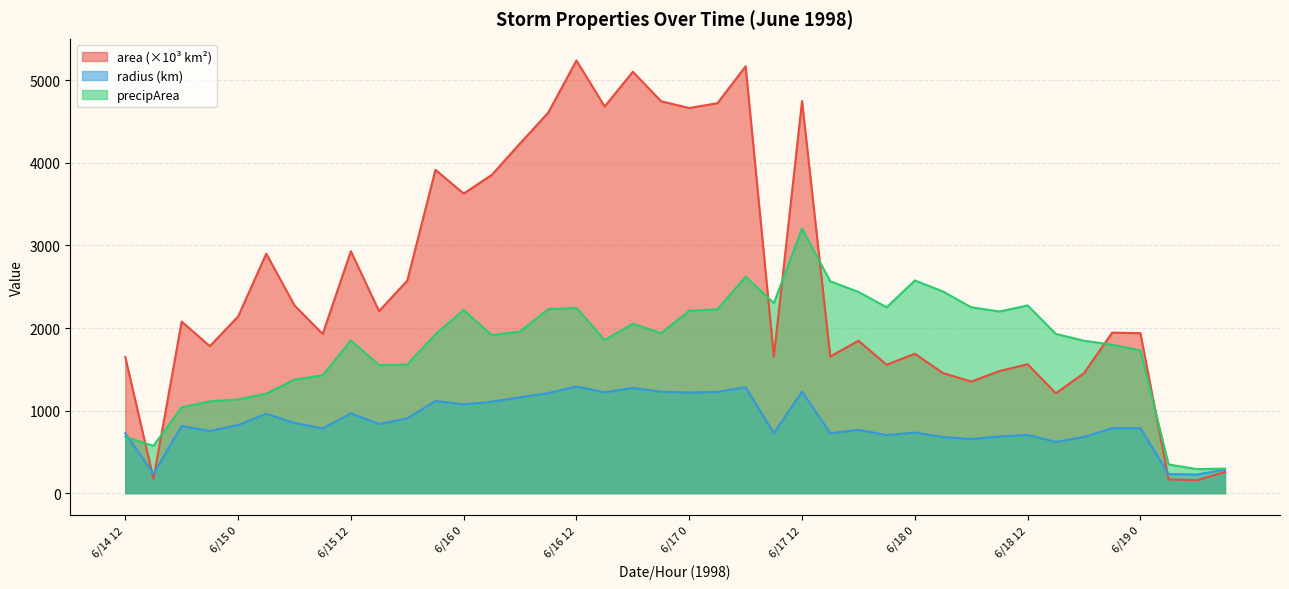

Reading right to left, what are all the values shown in this chart?

area: 6/19 9=255.6	6/19 6=158.1	6/19 3=167.5	6/19 0=1937.5	6/18 21=1944.4	6/18 18=1453.8	6/18 15=1209.4	6/18 12=1561.9	6/18 9=1478.8	6/18 6=1351.2	6/18 3=1454.4	6/18 0=1688.8	6/17 21=1555.0	6/17 18=1845.6	6/17 15=1655.0	6/17 12=4748.8	6/17 9=1654.4	6/17 6=5170.0	6/17 3=4723.1	6/17 0=4665.0	6/16 21=4746.9	6/16 18=5103.8	6/16 15=4683.1	6/16 12=5240.6	6/16 9=4608.8	6/16 6=4236.2	6/16 3=3855.0	6/16 0=3628.8	6/15 21=3916.2	6/15 18=2573.8	6/15 15=2205.0	6/15 12=2929.4	6/15 9=1927.5	6/15 6=2275.0	6/15 3=2900.6	6/15 0=2138.8	6/14 21=1780.0	6/14 18=2077.5	6/14 15=173.8	6/14 12=1648.8
radius: 6/19 9=285.2	6/19 6=224.3	6/19 3=230.9	6/19 0=785.3	6/18 21=786.7	6/18 18=680.2	6/18 15=620.5	6/18 12=705.1	6/18 9=686.1	6/18 6=655.8	6/18 3=680.4	6/18 0=733.2	6/17 21=703.5	6/17 18=766.5	6/17 15=725.8	6/17 12=1229.5	6/17 9=725.7	6/17 6=1282.8	6/17 3=1226.1	6/17 0=1218.6	6/16 21=1229.2	6/16 18=1274.6	6/16 15=1220.9	6/16 12=1291.6	6/16 9=1211.2	6/16 6=1161.2	6/16 3=1107.7	6/16 0=1074.7	6/15 21=1116.5	6/15 18=905.1	6/15 15=837.8	6/15 12=965.6	6/15 9=783.3	6/15 6=851.0	6/15 3=960.9	6/15 0=825.1	6/14 21=752.7	6/14 18=813.2	6/14 15=235.2	6/14 12=724.4
precipArea: 6/19 9=297.0	6/19 6=291.0	6/19 3=347.0	6/19 0=1728.0	6/18 21=1798.0	6/18 18=1846.0	6/18 15=1929.0	6/18 12=2273.0	6/18 9=2200.0	6/18 6=2251.0	6/18 3=2442.0	6/18 0=2576.0	6/17 21=2251.0	6/17 18=2437.0	6/17 15=2566.0	6/17 12=3205.0	6/17 9=2302.0	6/17 6=2621.0	6/17 3=2227.0	6/17 0=2208.0	6/16 21=1938.0	6/16 18=2051.0	6/16 15=1855.0	6/16 12=2243.0	6/16 9=2229.0	6/16 6=1957.0	6/16 3=1913.0	6/16 0=2218.0	6/15 21=1925.0	6/15 18=1557.0	6/15 15=1551.0	6/15 12=1850.0	6/15 9=1427.0	6/15 6=1374.0	6/15 3=1206.0	6/15 0=1136.0	6/14 21=1111.0	6/14 18=1040.0	6/14 15=573.0	6/14 12=680.0